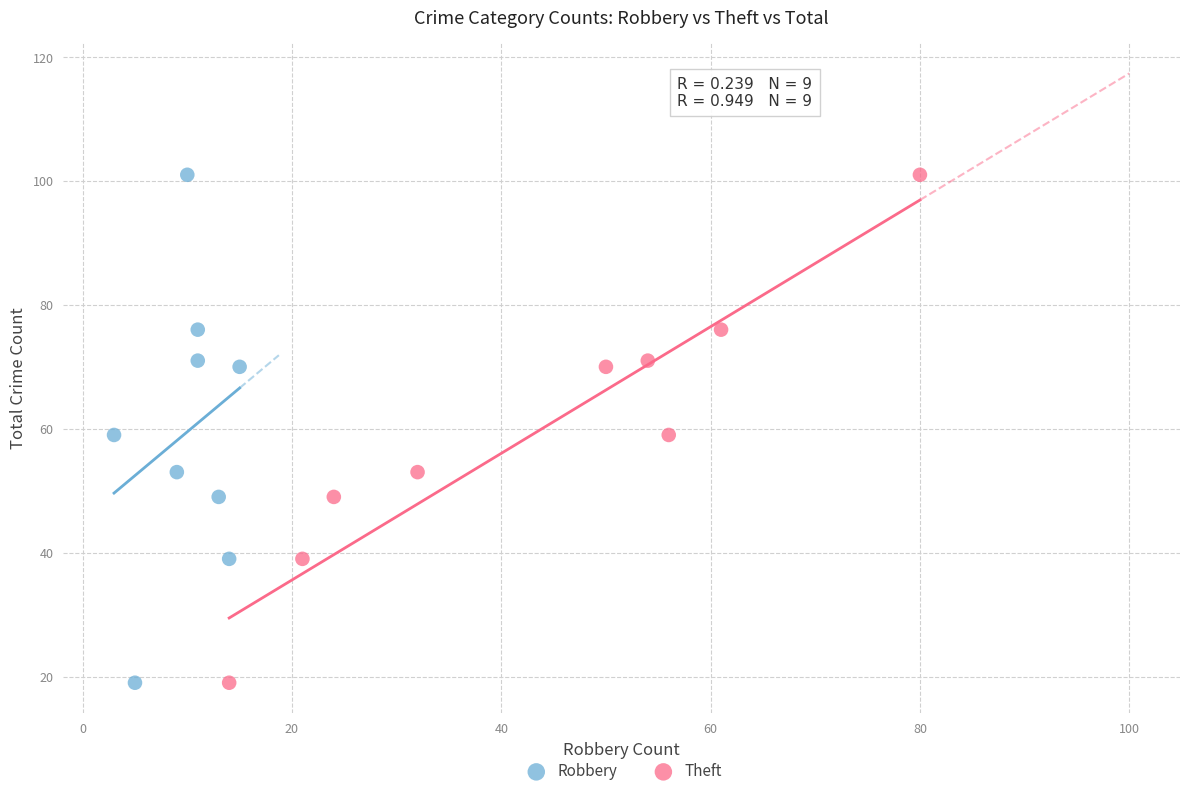

What are all the series names shown in the legend?

Robbery, Theft